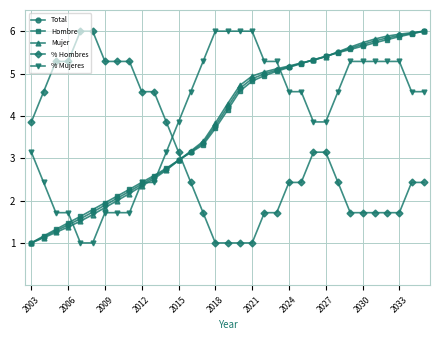

How many values in the Hombre series are below 4?

16